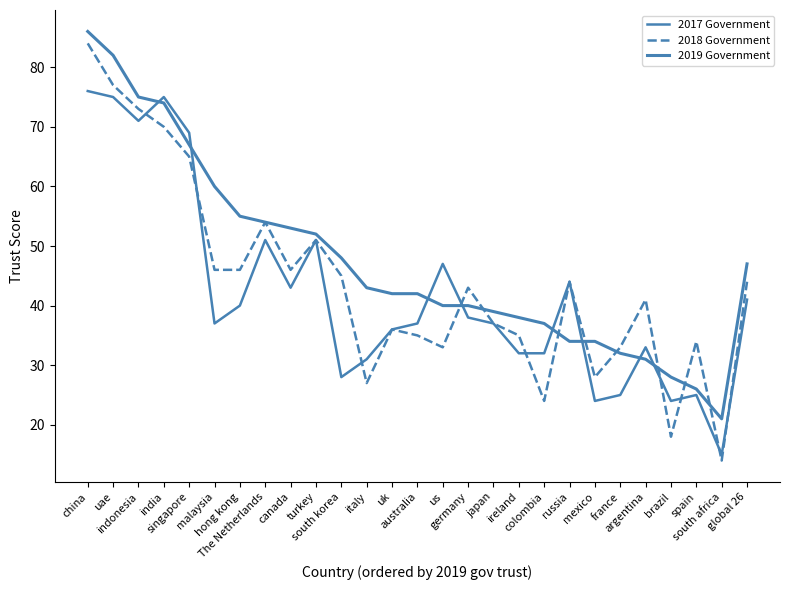

At how many categories does at least one series exceed 74?

4